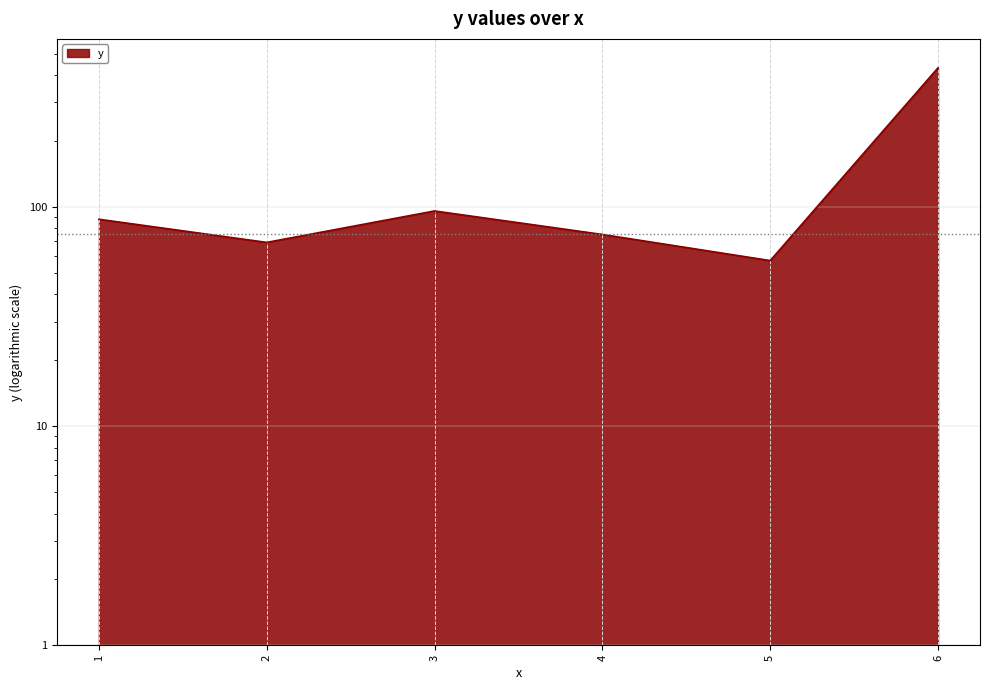

What is the minimum value shown in the chart?

57